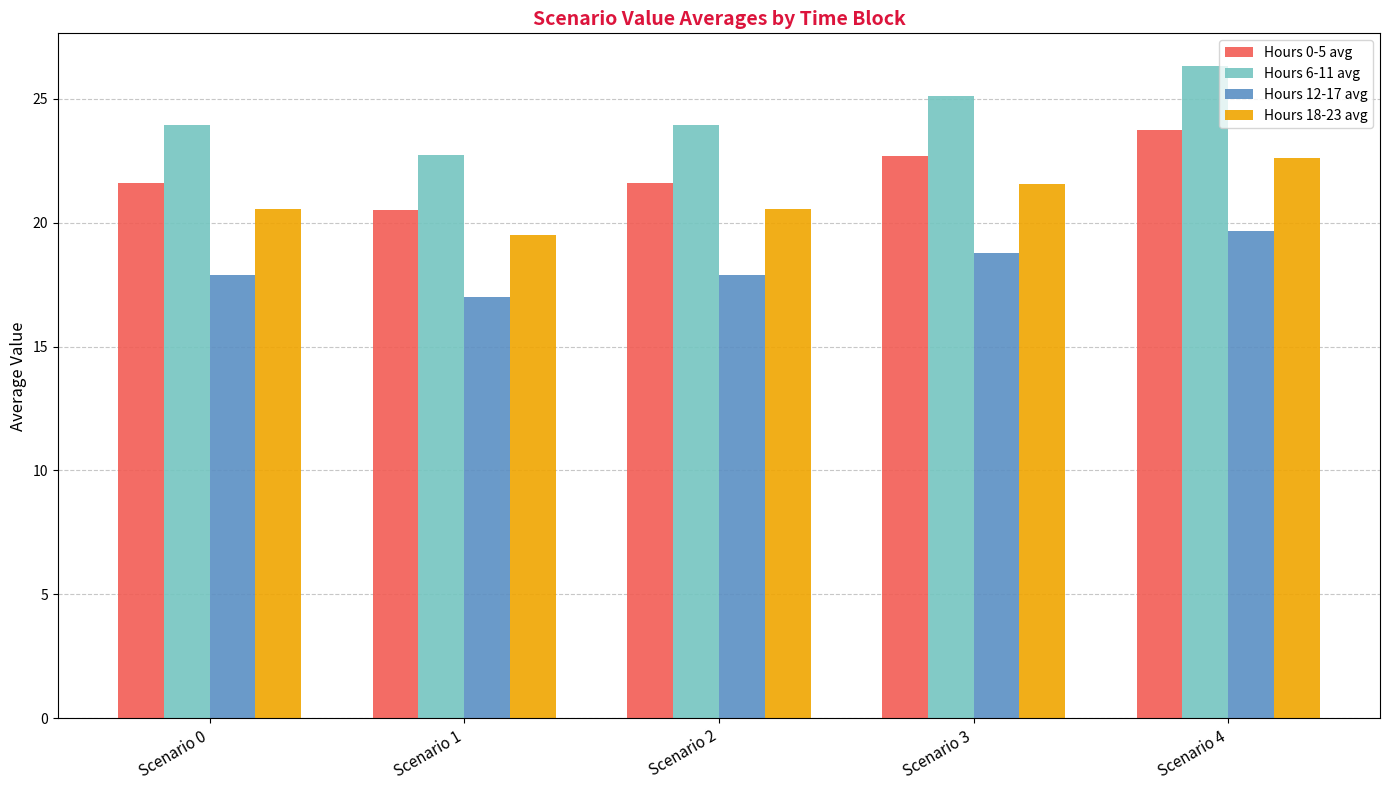

Is the value of Hours 18-23 avg at Scenario 1 greater than the value of Hours 6-11 avg at Scenario 1?

No